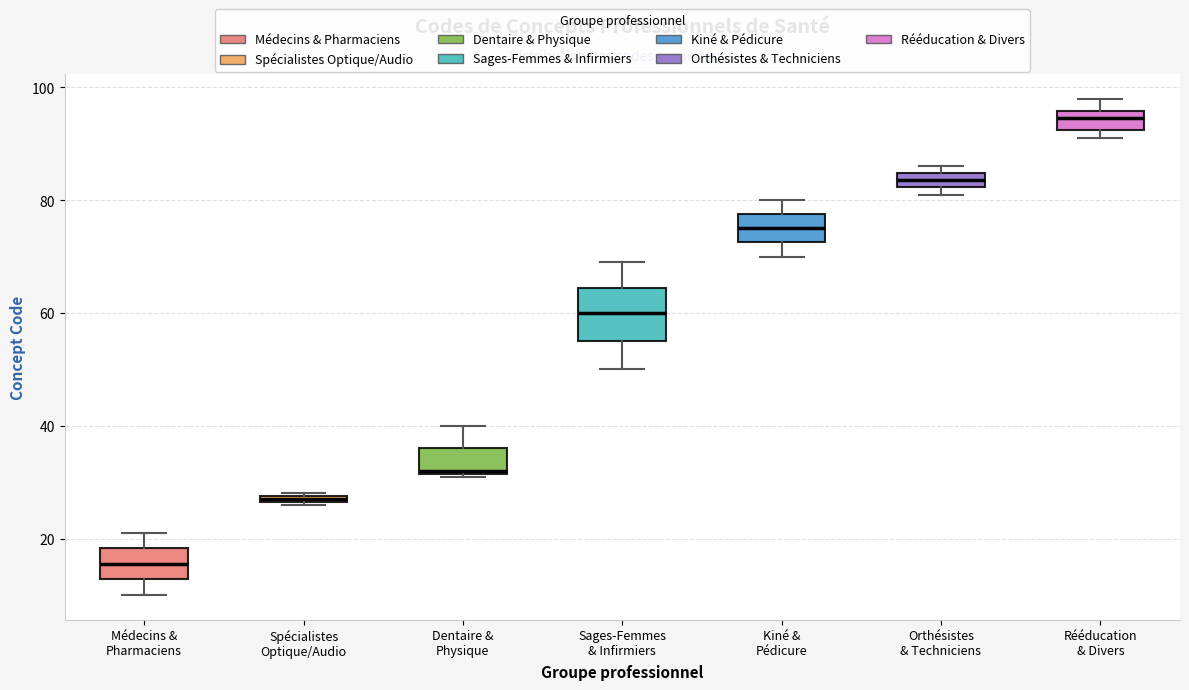

Where is the upper edge of the box for Spécialistes Optique/Audio on the y-axis? The values are not printed on the chart, so give them approximately, as read against the axis.

28